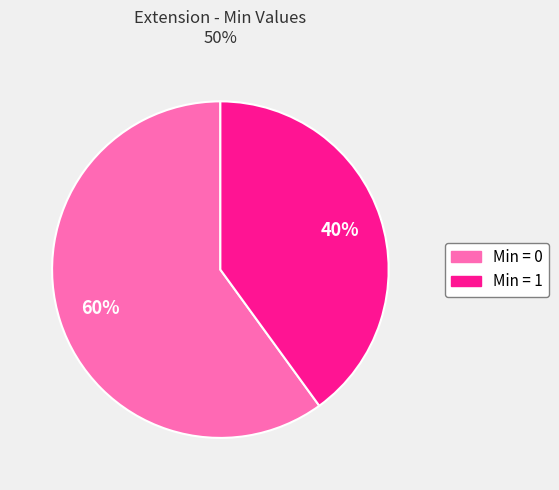

To the nearest percent, what is the difference between the largest and smallest slice percentages?

20%